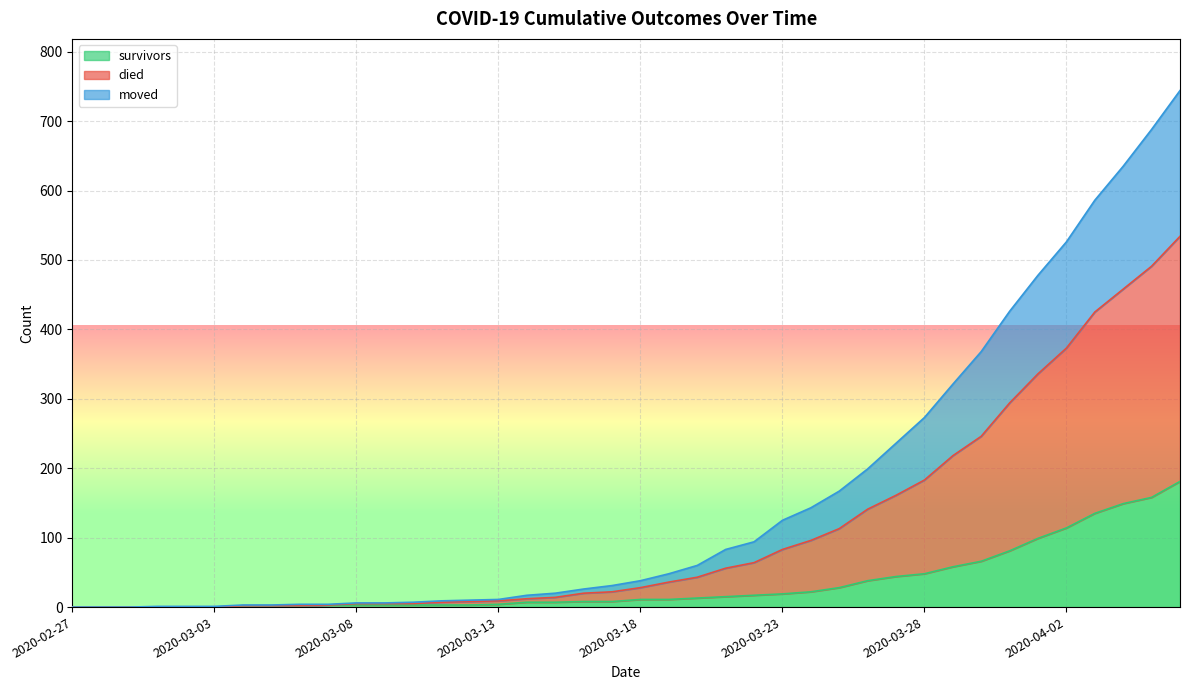

What is the maximum value for survivors?

181